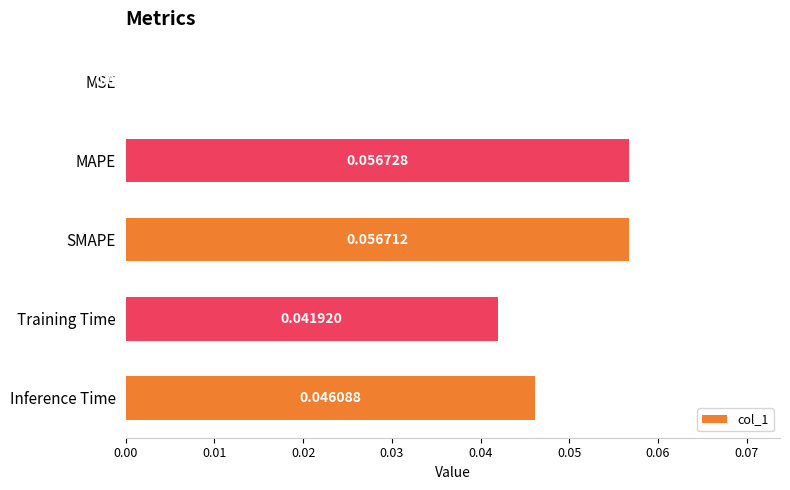

Where is the data nearest to the value 0?

MSE